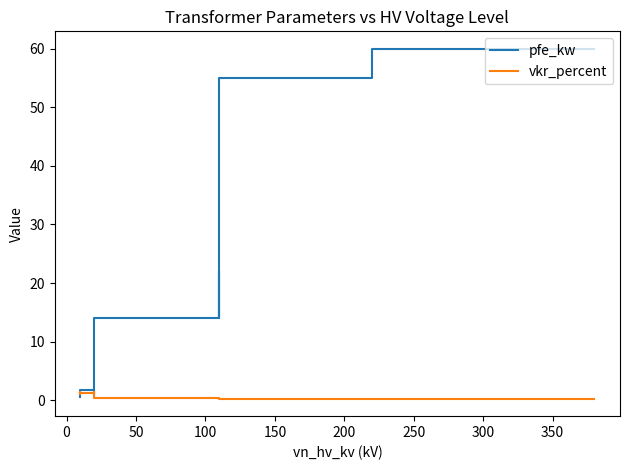

List the series in order of their peak value, lowest first.

vkr_percent, pfe_kw